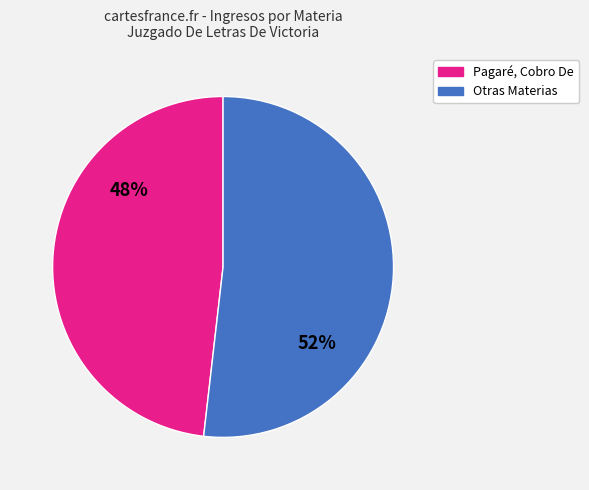

To the nearest percent, what is the difference between the largest and smallest slice percentages?

4%